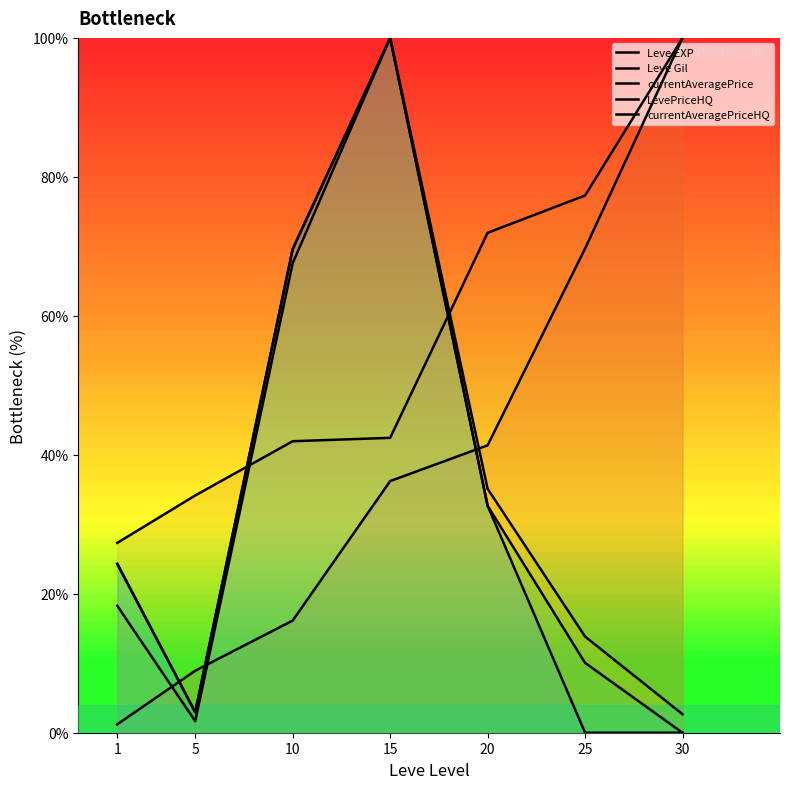

At which label does Leve EXP reach its peak?

30